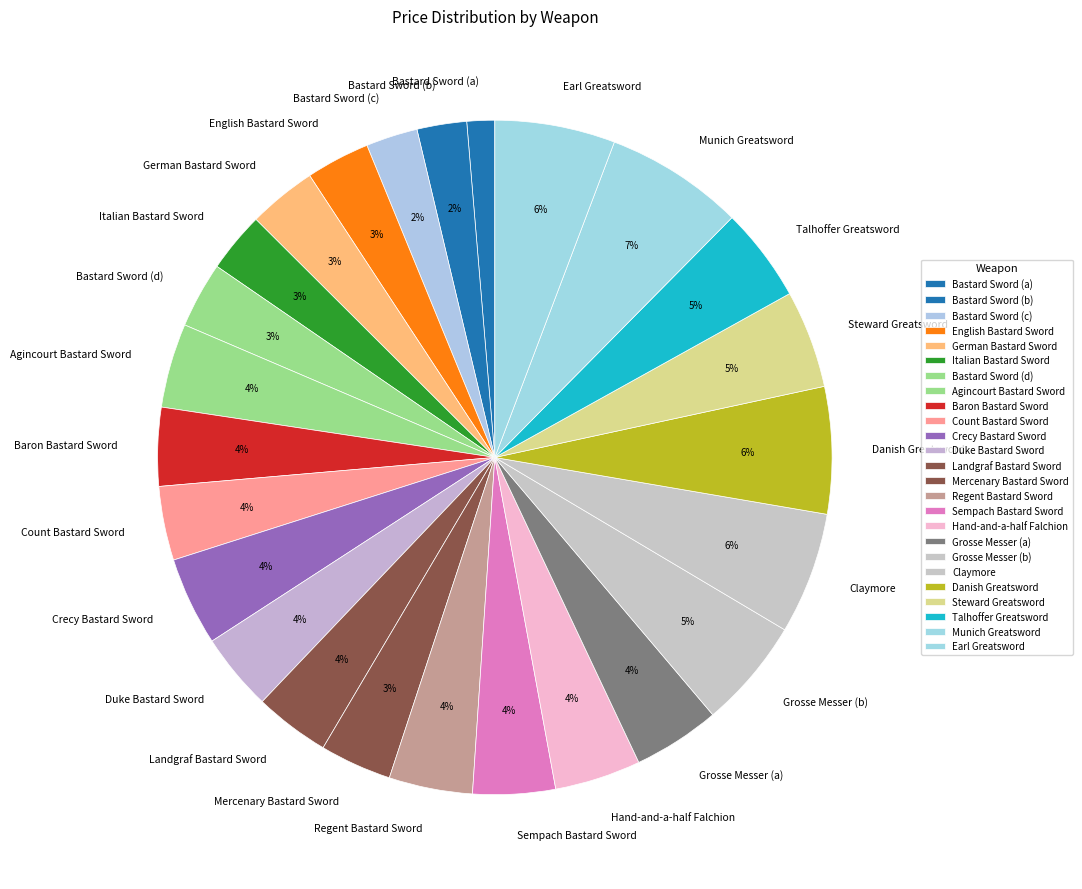

To the nearest percent, what is the difference between the Danish Greatsword and Bastard Sword (a) slice percentages?

5%